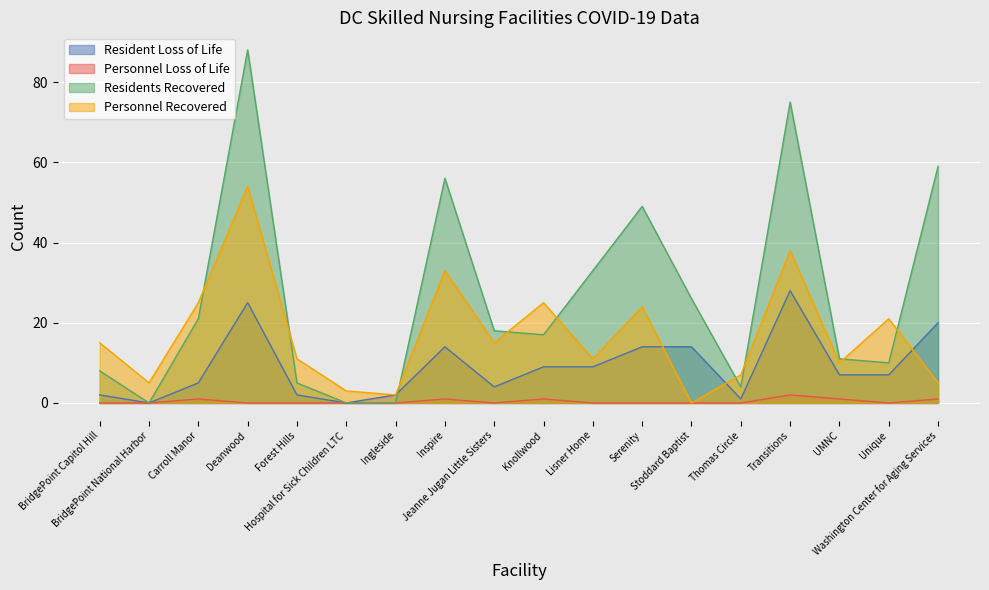

True or false: Residents Recovered and Personnel Recovered intersect in this chart.

True